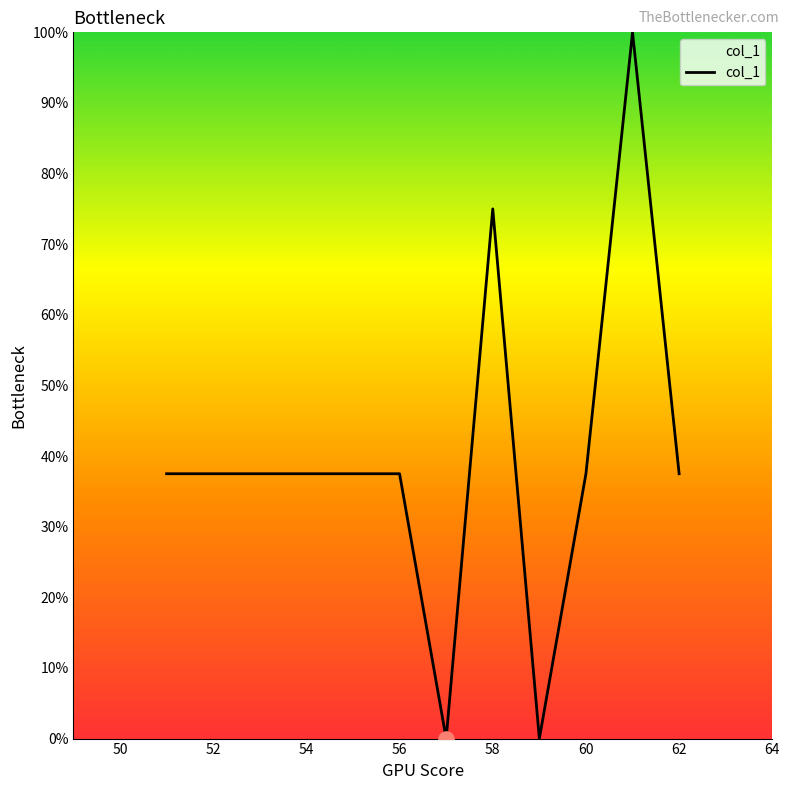

What is the maximum value shown in the chart?

100.0